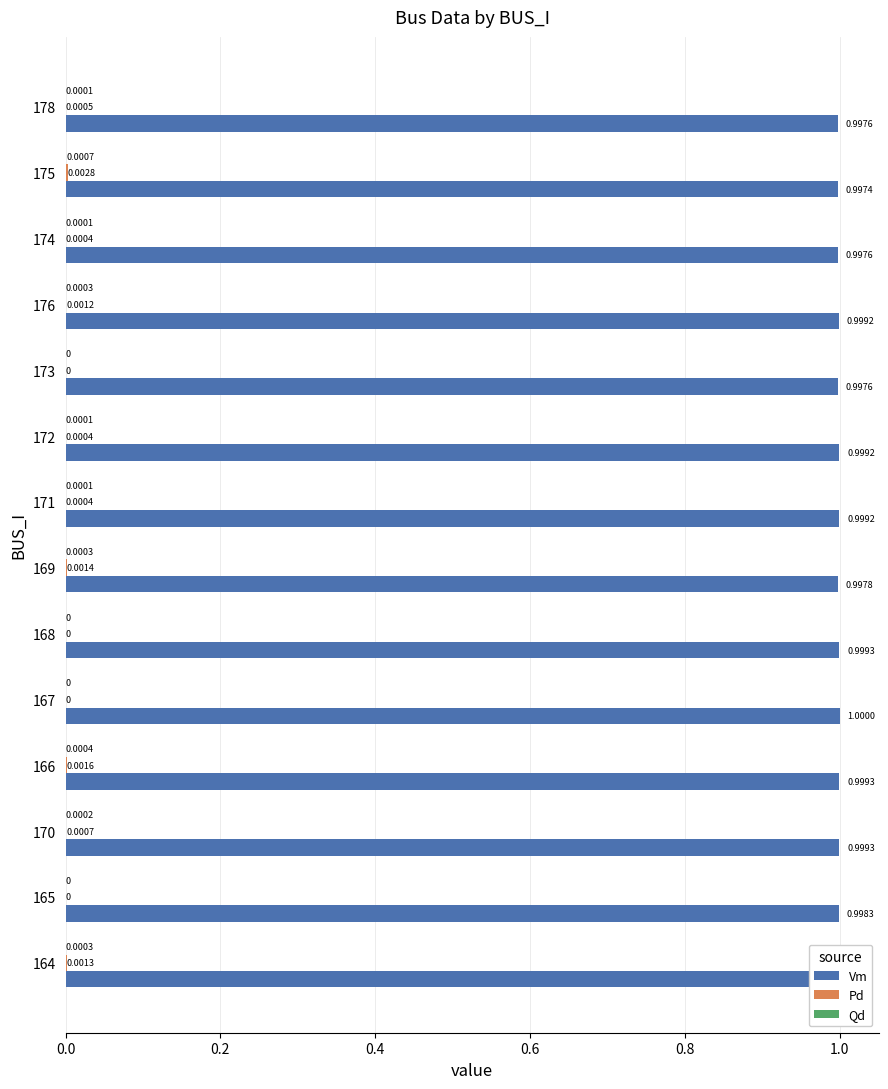

Which series has the largest total across all categories?

Vm